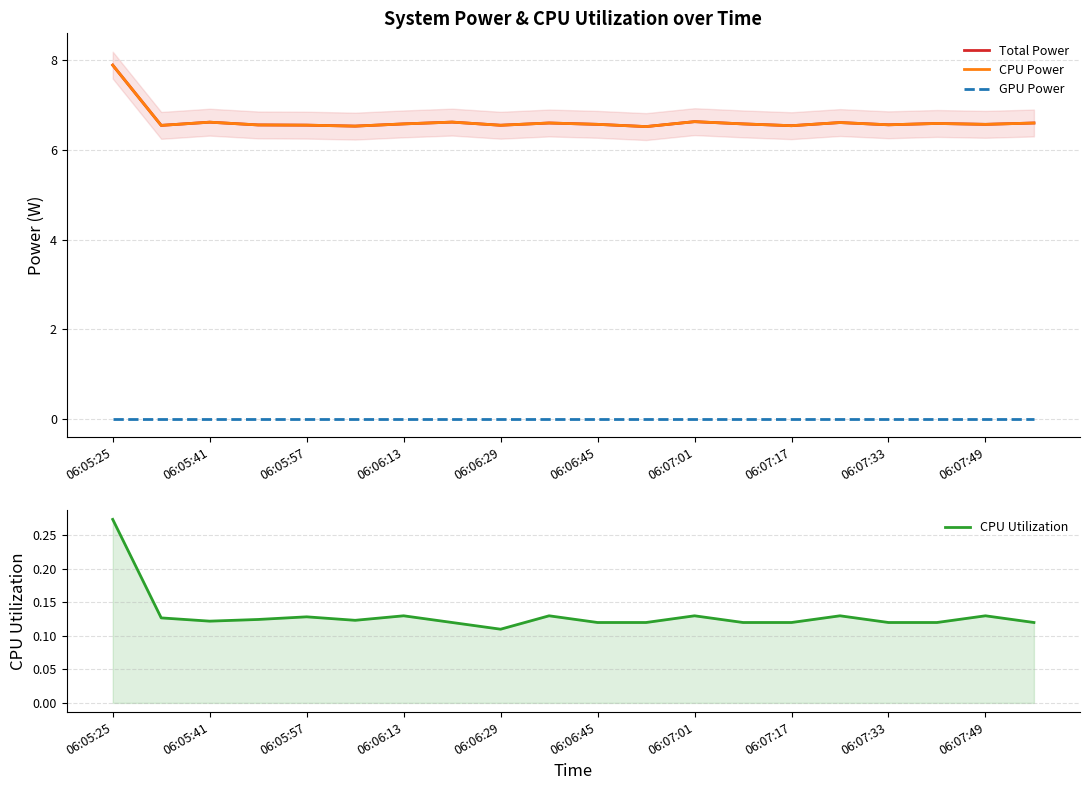

The Total Power series shows 6.6 at 06:06:45. True or false?

True